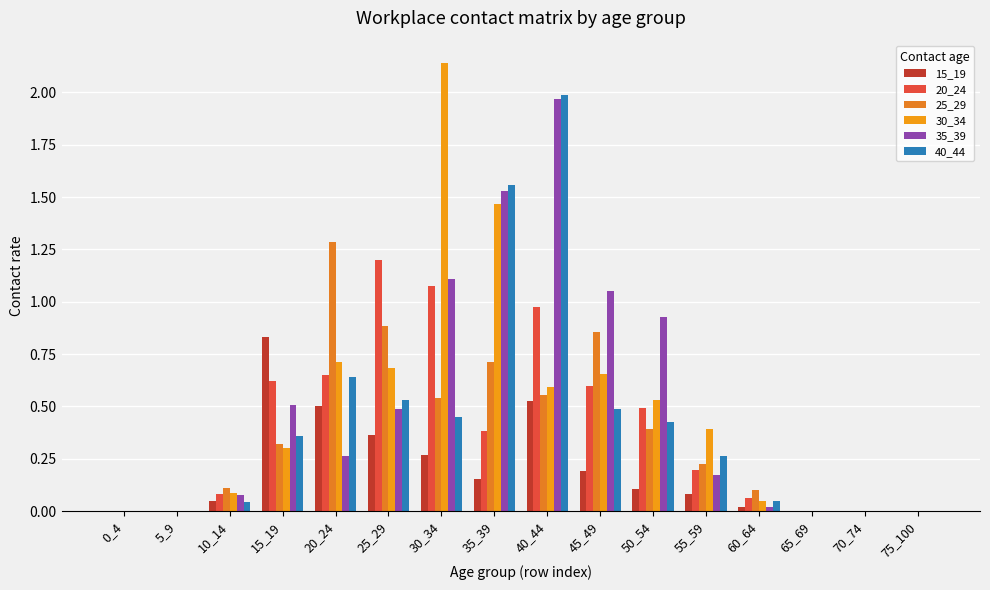

Is it true that 20_24 equals 0.2 at 55_59?

True